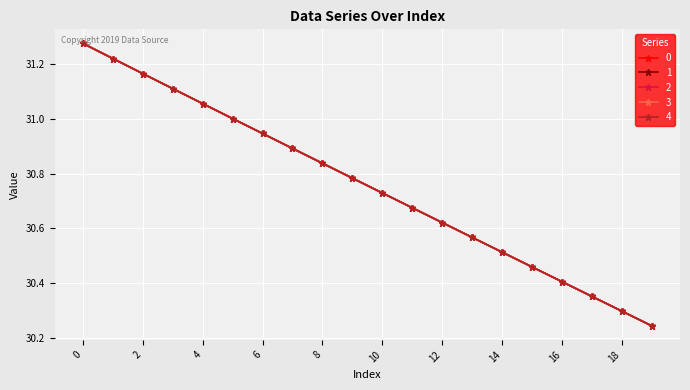

At how many categories does at least one series exceed 30?

20